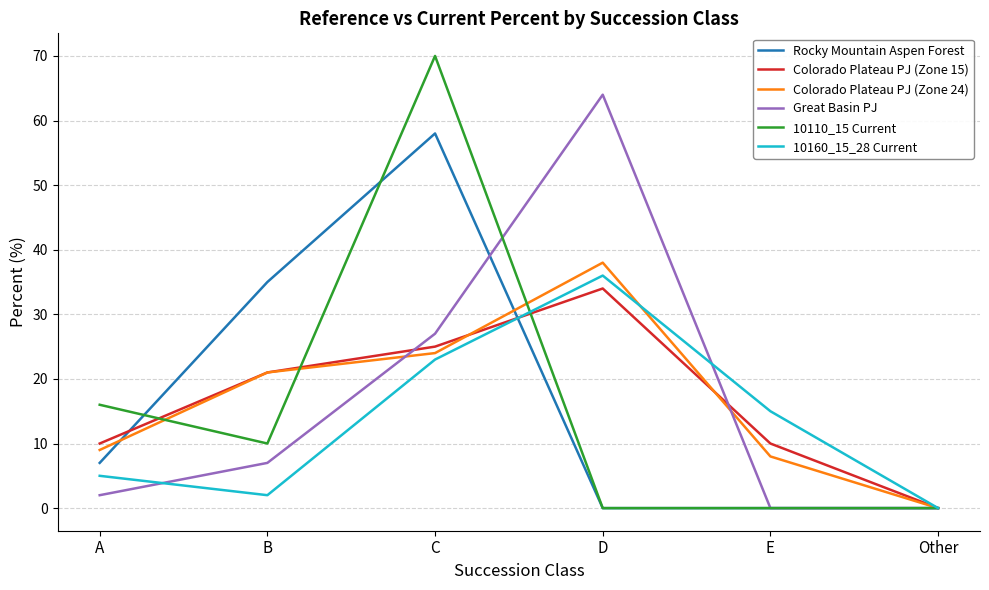

Between which two adjacent categories do Colorado Plateau PJ (Zone 15) and 10110_15 Current first intersect?

A and B